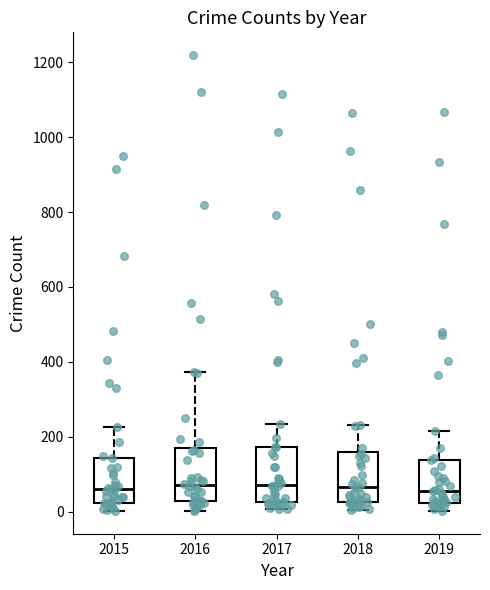

Reading left to right, read every box against the y-axis: the position of its median line, the range the box covers, and the ends of its whiskers. The values are not printed on the chart, so give them approximately, as read against the axis.

2015: median 60, box 20 to 140, whiskers 0 to 220
2016: median 80, box 20 to 160, whiskers 0 to 380
2017: median 80, box 20 to 180, whiskers 0 to 240
2018: median 60, box 20 to 160, whiskers 0 to 240
2019: median 60, box 20 to 140, whiskers 0 to 220